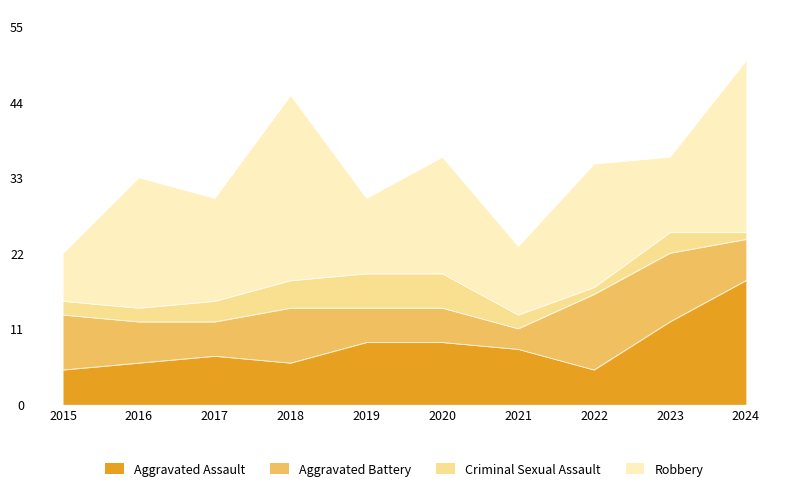

Reading right to left, list all the values displayed in this chart.

Aggravated Assault: 18	12	5	8	9	9	6	7	6	5
Aggravated Battery: 6	10	11	3	5	5	8	5	6	8
Criminal Sexual Assault: 1	3	1	2	5	5	4	3	2	2
Robbery: 25	11	18	10	17	11	27	15	19	7